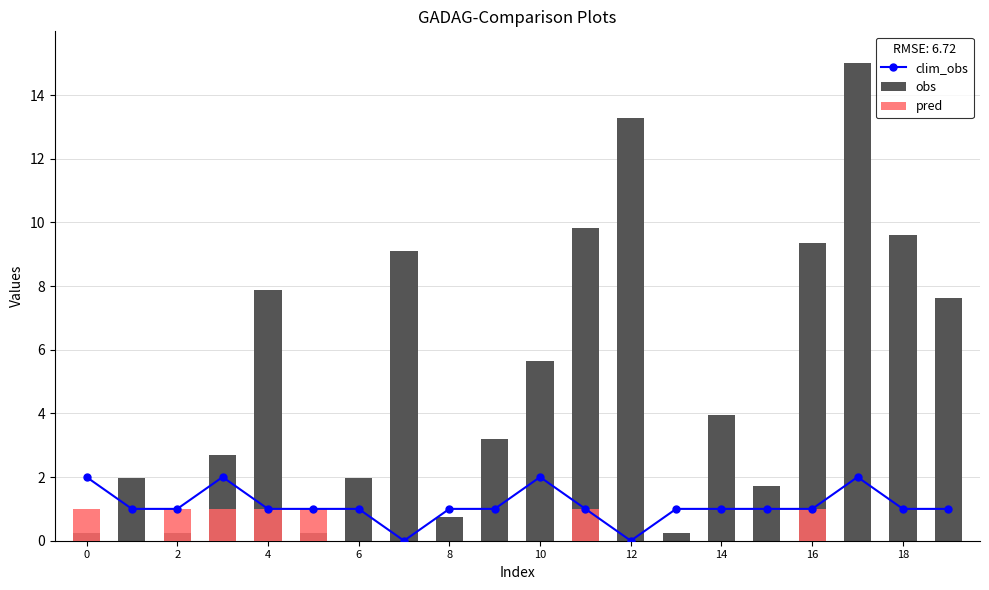

Is it true that obs equals 5.8 at 18?

False